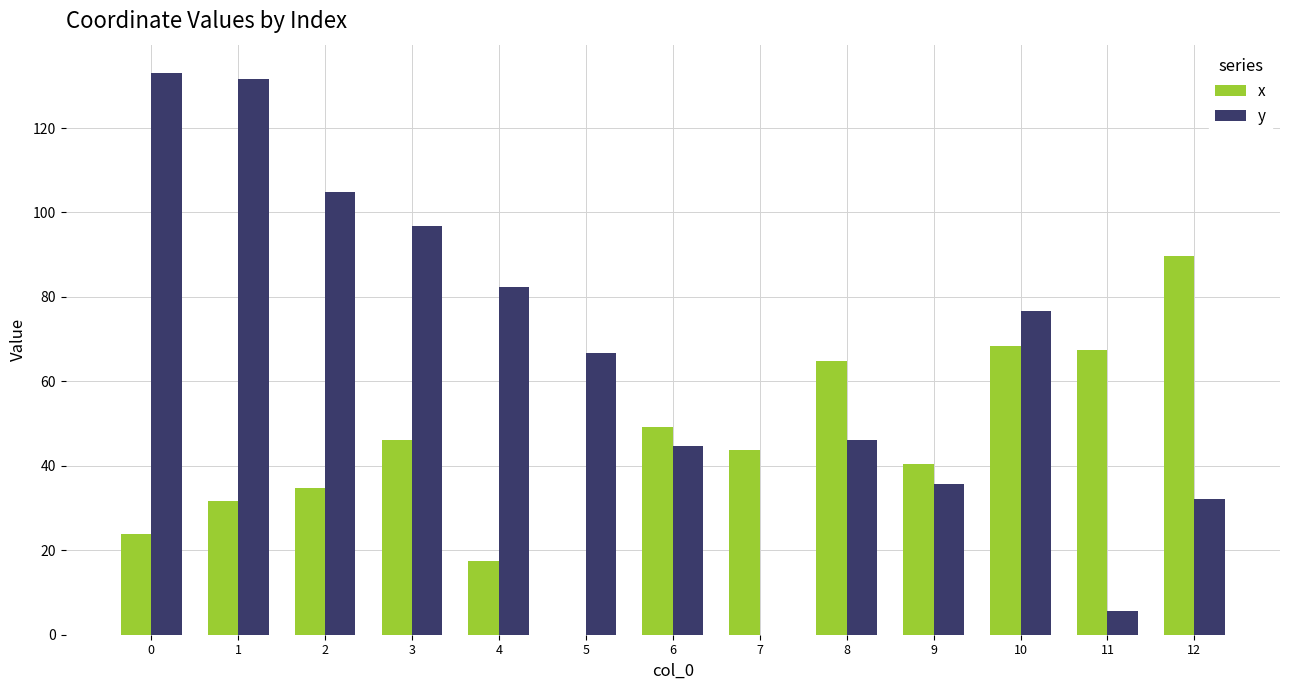

What is the sum of the x values at 0 and 8?

88.7